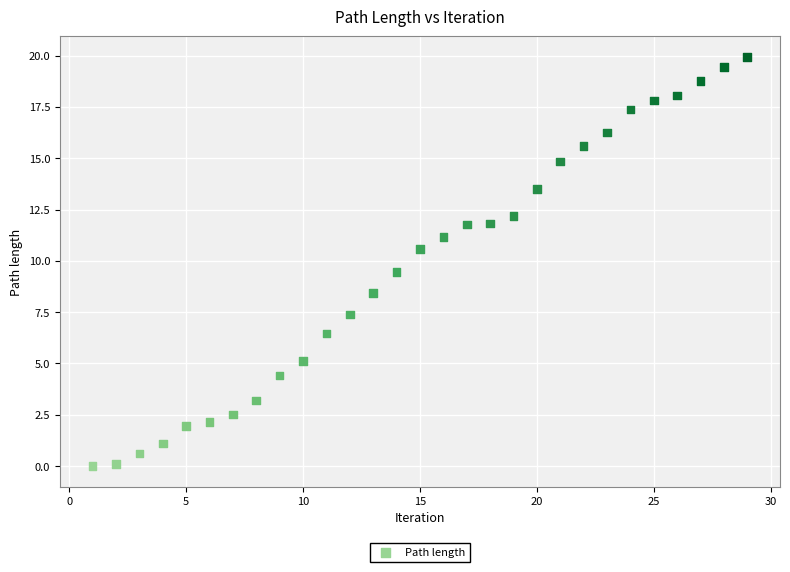

What is the range of X values (max minus min)?

28.0